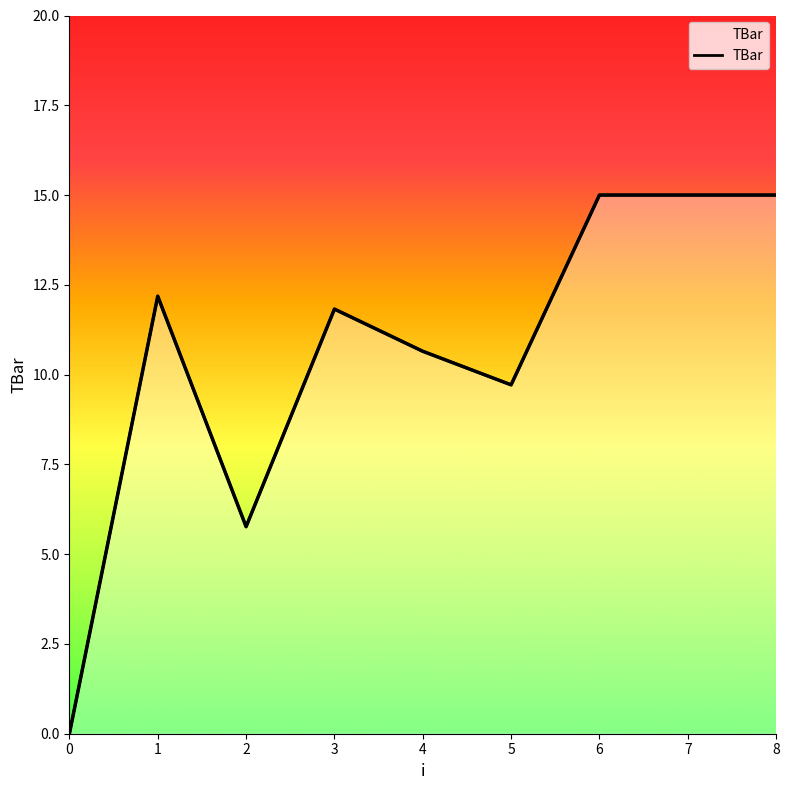

The value at 7 is 15.0. True or false?

True